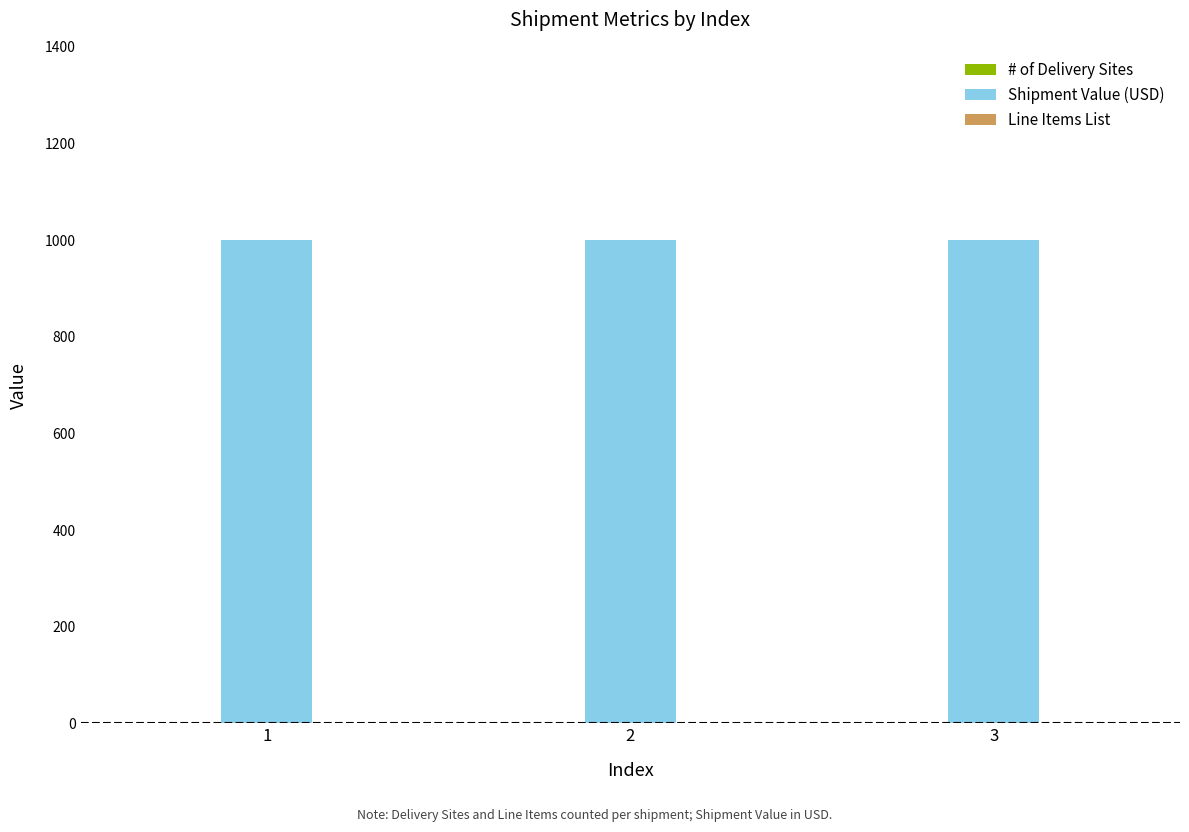

What is the highest value of the Shipment Value (USD) series?

1000